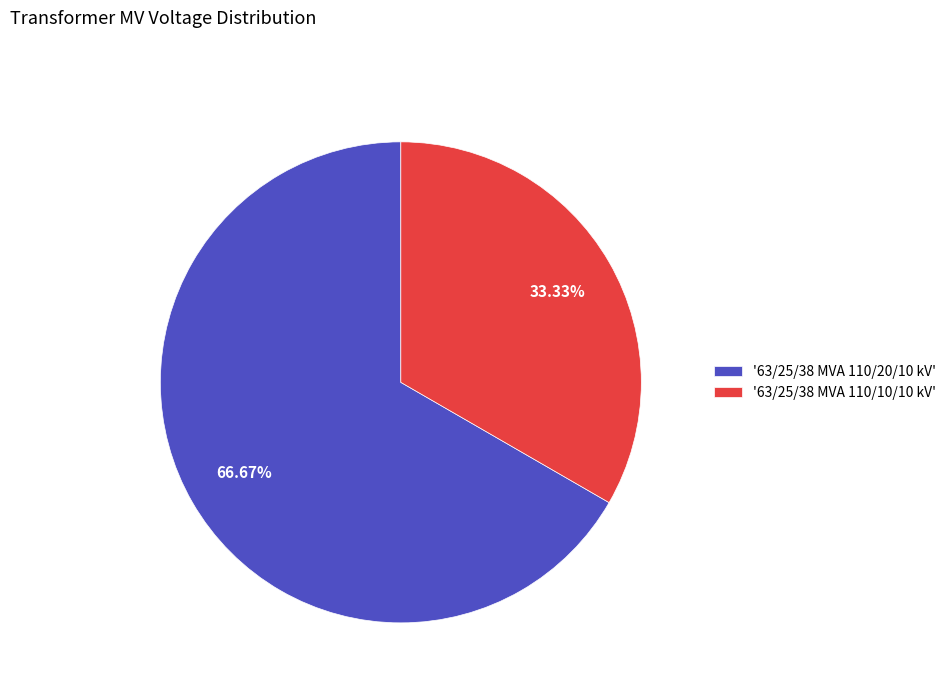

How many slices are in this pie chart?

2